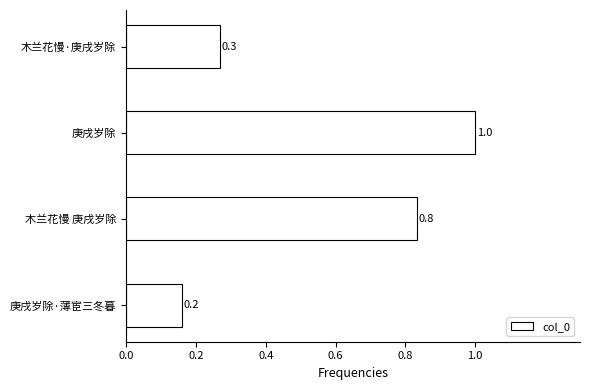

What value does the data have at 木兰花慢·庚戌岁除?

0.3